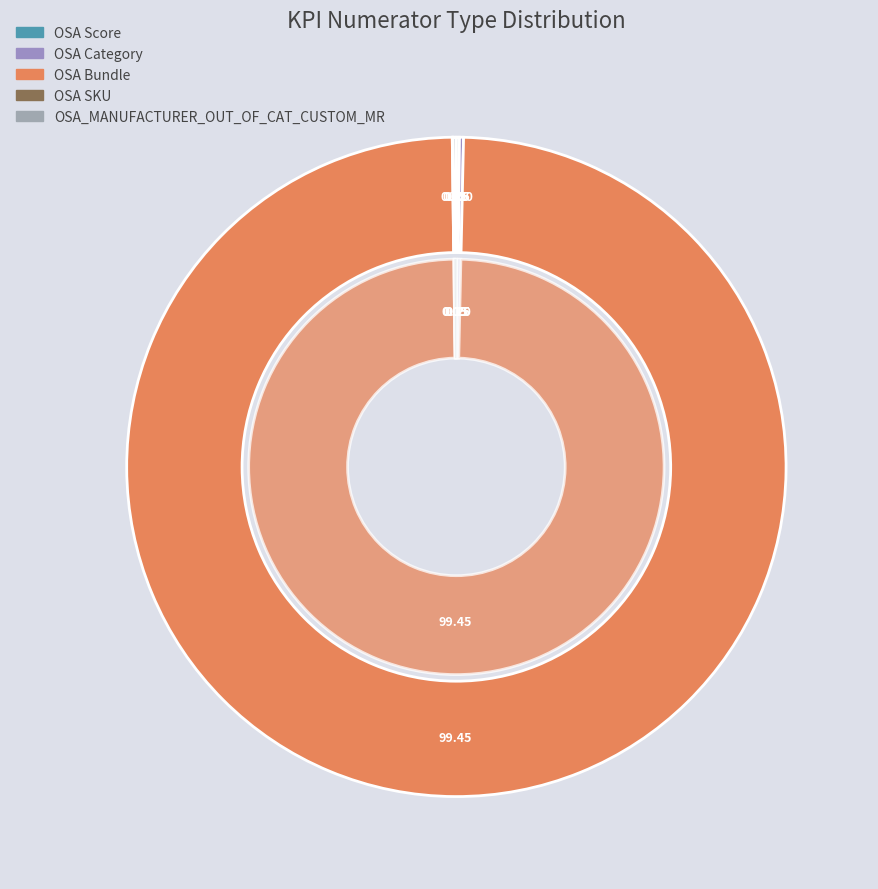

Which has a higher value, 5 or 4?

5